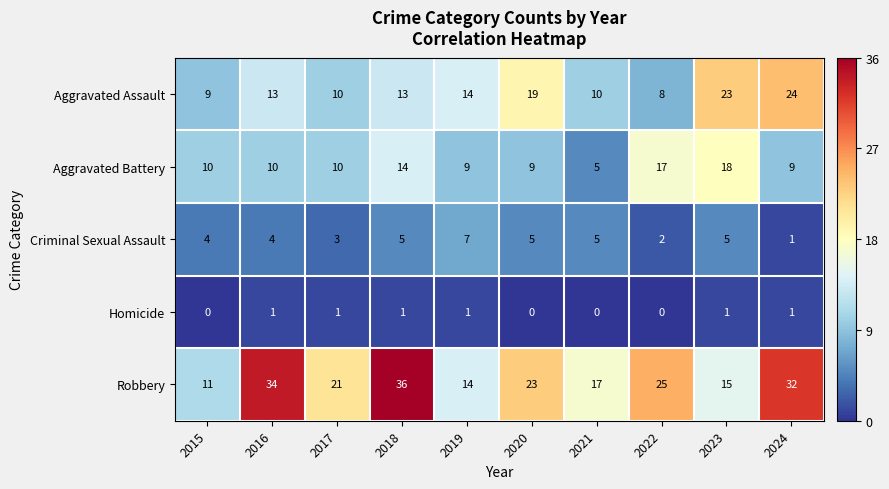

Between 2017 and 2020, which series saw the biggest shift?

Aggravated Assault